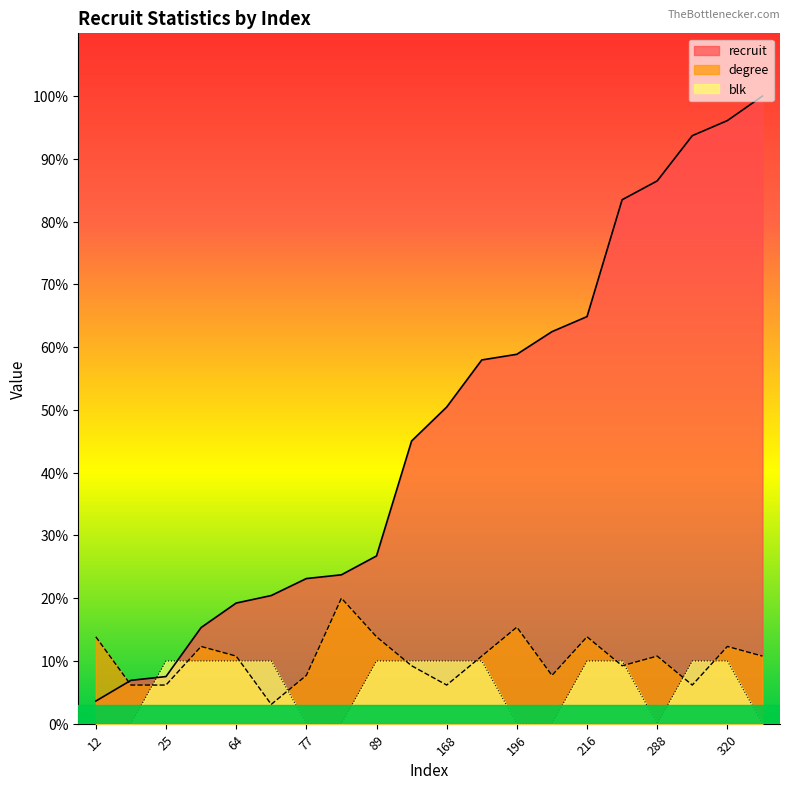

How many lines are shown in the chart?

3